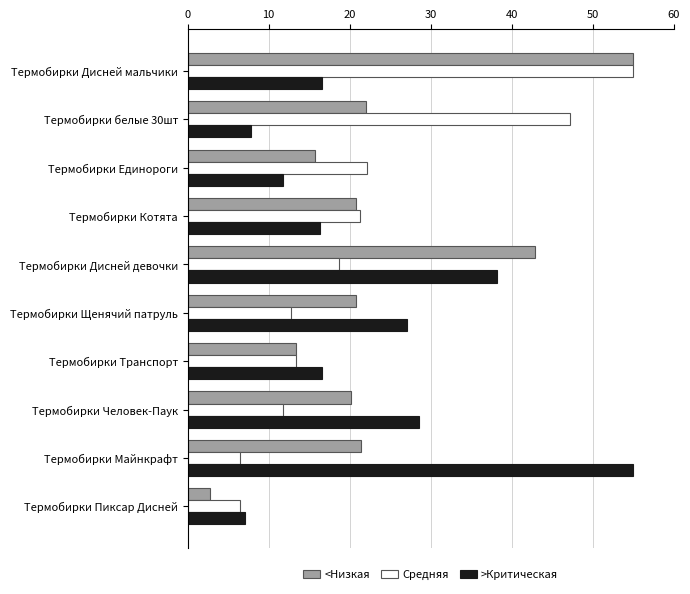

At which category is the sum across all series the highest?

Термобирки Дисней мальчики